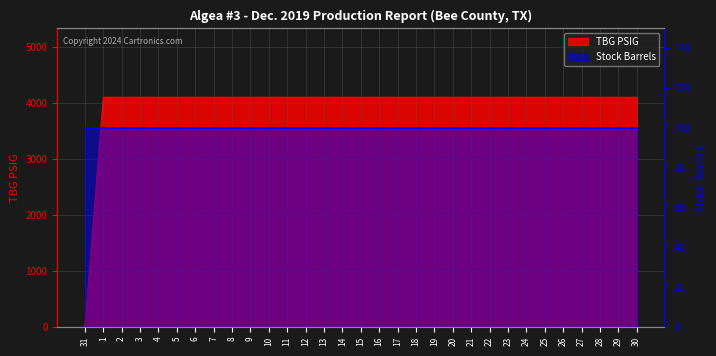

What is the change in value from 31 to 24?

+4100